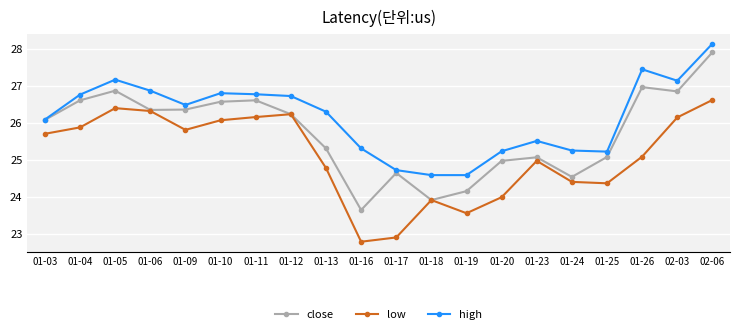

How many data points does each series have?

20